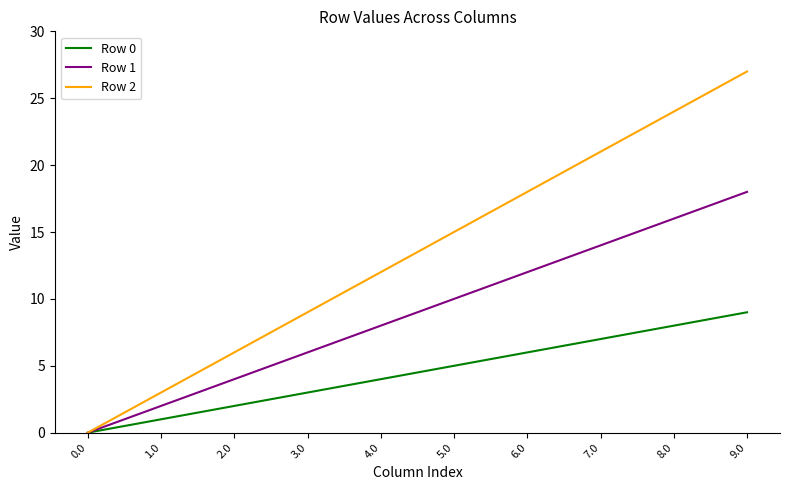

At 2.0, list the series in order from largest to smallest.

Row 2, Row 1, Row 0